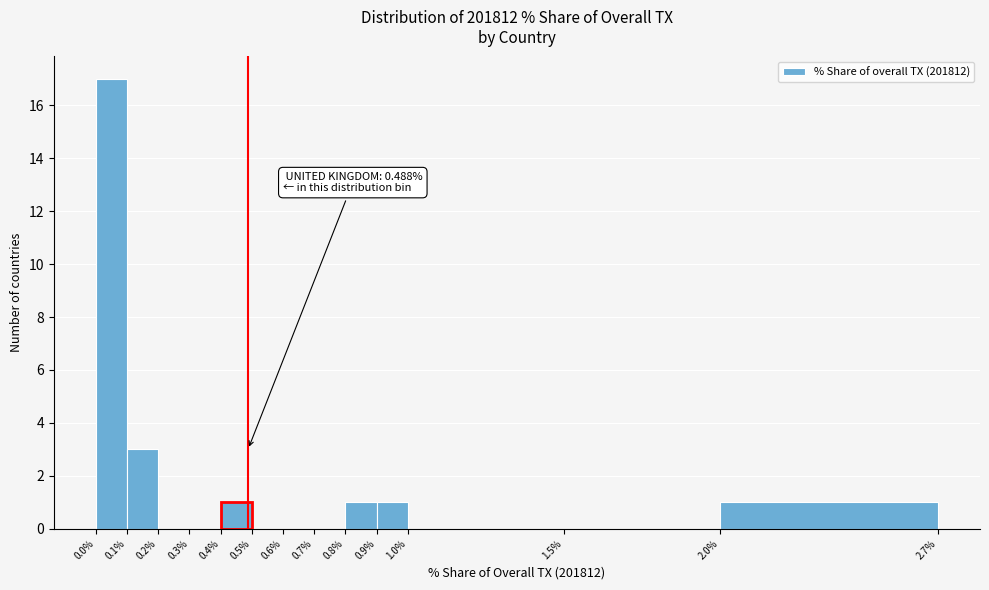

Which range on the x-axis has the tallest bar?

0.0% to 0.1%